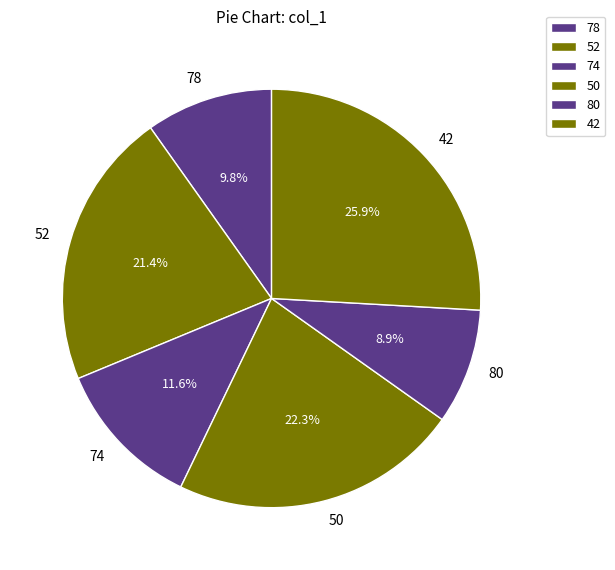

To the nearest percent, what is the average slice percentage?

17%